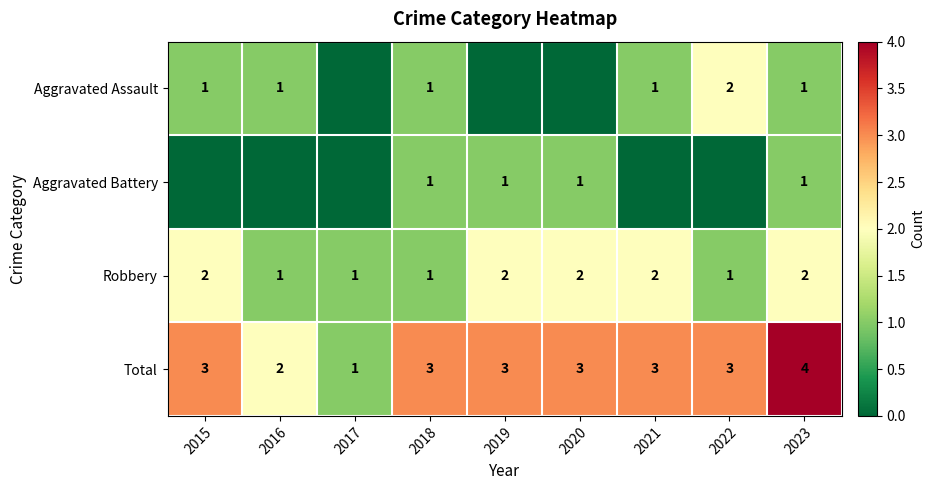

At how many categories does at least one series exceed 2?

7